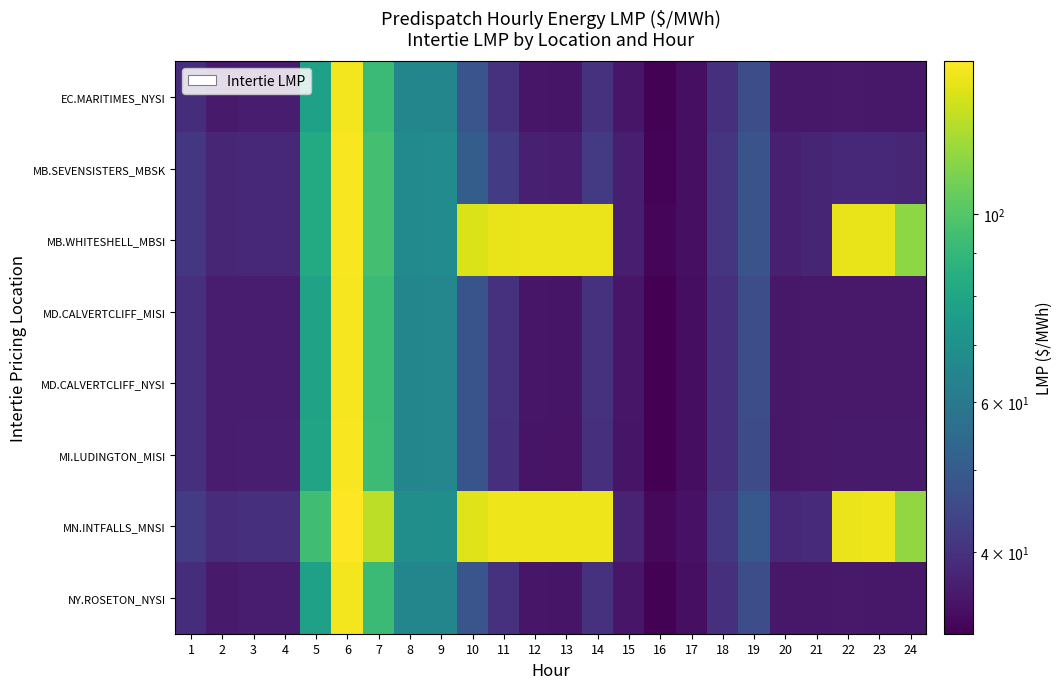

Reading left to right, list all the values displayed in this chart.

EC.MARITIMES_NYSI: 1=39.2	2=35.9	3=36.0	4=36.0	5=77.8	6=147.3	7=92.0	8=65.1	9=65.5	10=48.1	11=40.1	12=35.2	13=35.0	14=40.0	15=35.2	16=32.3	17=34.1	18=39.7	19=46.2	20=35.4	21=35.5	22=35.6	23=35.5	24=35.4
MB.SEVENSISTERS_MBSK: 1=40.9	2=37.9	3=38.3	4=38.2	5=82.7	6=148.8	7=94.8	8=67.1	9=67.8	10=50.8	11=41.9	12=36.9	13=36.5	14=41.7	15=36.5	16=32.6	17=34.2	18=40.5	19=47.8	20=36.8	21=37.5	22=38.1	23=38.0	24=37.9
MB.WHITESHELL_MBSI: 1=40.9	2=37.9	3=38.3	4=38.2	5=82.7	6=148.8	7=94.8	8=67.1	9=67.8	10=138.2	11=143.7	12=144.3	13=144.3	14=144.2	15=36.5	16=32.7	17=34.2	18=40.5	19=47.8	20=36.8	21=37.5	22=143.1	23=143.8	24=116.0
MD.CALVERTCLIFF_MISI: 1=39.5	2=36.1	3=36.3	4=36.3	5=78.5	6=147.8	7=92.4	8=65.2	9=65.6	10=48.1	11=40.0	12=35.1	13=35.0	14=39.9	15=35.1	16=32.2	17=34.0	18=39.7	19=46.1	20=35.4	21=35.6	22=35.7	23=35.7	24=35.6
MD.CALVERTCLIFF_NYSI: 1=39.5	2=36.1	3=36.3	4=36.3	5=78.5	6=147.8	7=92.4	8=65.2	9=65.6	10=48.1	11=40.0	12=35.1	13=35.0	14=39.9	15=35.1	16=32.2	17=34.0	18=39.7	19=46.1	20=35.4	21=35.6	22=35.7	23=35.7	24=35.6
MI.LUDINGTON_MISI: 1=39.7	2=36.2	3=36.5	4=36.5	5=79.1	6=148.7	7=92.9	8=65.2	9=65.6	10=47.9	11=39.9	12=35.0	13=34.8	14=39.8	15=35.0	16=32.1	17=33.9	18=39.7	19=46.0	20=35.4	21=35.7	22=35.9	23=35.8	24=35.8
MN.INTFALLS_MNSI: 1=42.0	2=39.1	3=39.6	4=39.4	5=94.0	6=151.1	7=129.3	8=68.8	9=69.6	10=140.1	11=145.0	12=145.4	13=145.4	14=145.3	15=37.5	16=33.1	17=34.5	18=41.3	19=49.2	20=38.0	21=38.9	22=144.6	23=145.4	24=117.4
NY.ROSETON_NYSI: 1=39.2	2=35.9	3=36.0	4=36.0	5=77.8	6=147.3	7=92.0	8=65.1	9=65.5	10=48.1	11=40.1	12=35.2	13=35.0	14=40.0	15=35.2	16=32.3	17=34.1	18=39.7	19=46.2	20=35.4	21=35.5	22=35.6	23=35.5	24=35.4